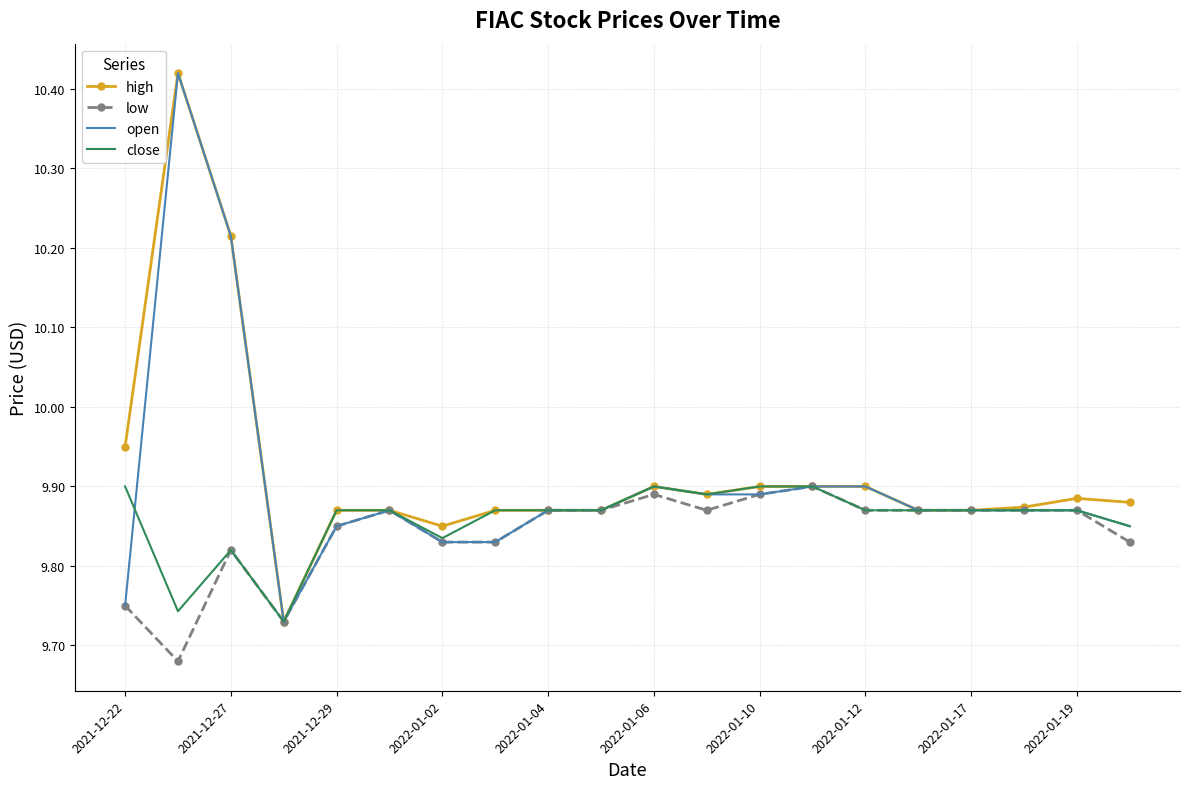

List the series in order of their peak value, highest first.

high, open, low, close